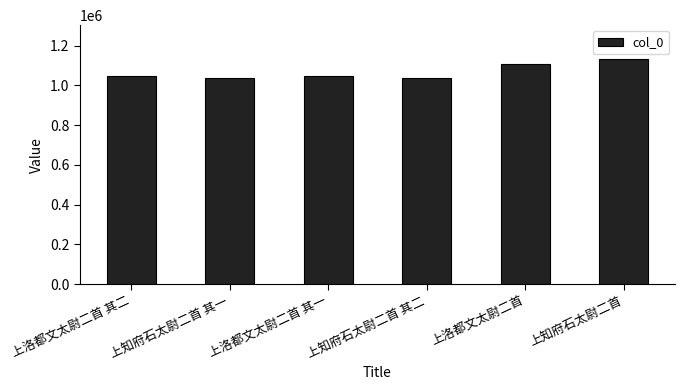

What is the difference between the maximum and second lowest values?

96916